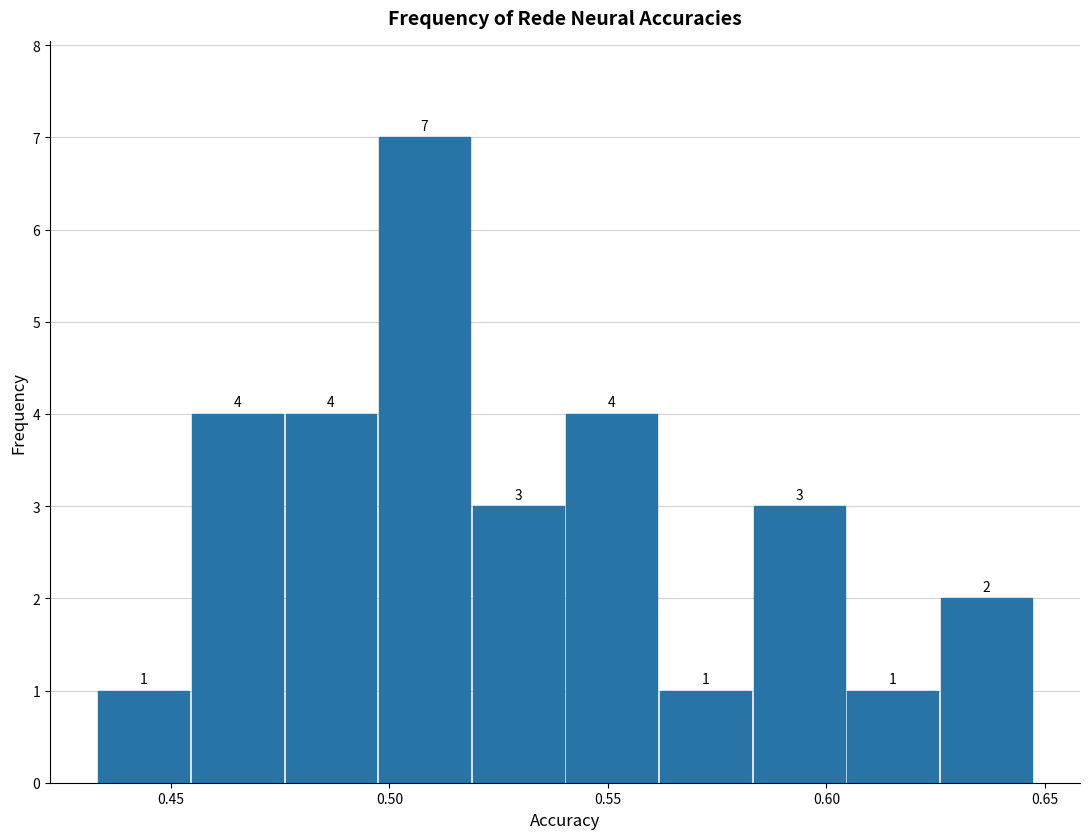

Reading left to right, list every bar in this chart as the range it spans on the x-axis followed by its height. The bar edges are not printed on the chart, so give them approximately, as read against the axis.

0.435 to 0.455: 1
0.455 to 0.475: 4
0.475 to 0.495: 4
0.495 to 0.520: 7
0.520 to 0.540: 3
0.540 to 0.560: 4
0.560 to 0.585: 1
0.585 to 0.605: 3
0.605 to 0.625: 1
0.625 to 0.645: 2